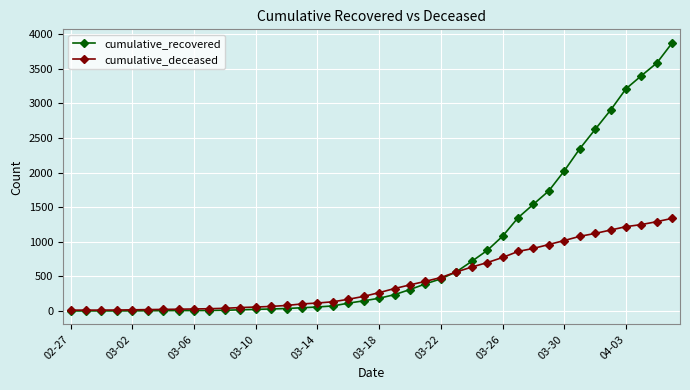

Which series has the widest spread of values?

cumulative_recovered